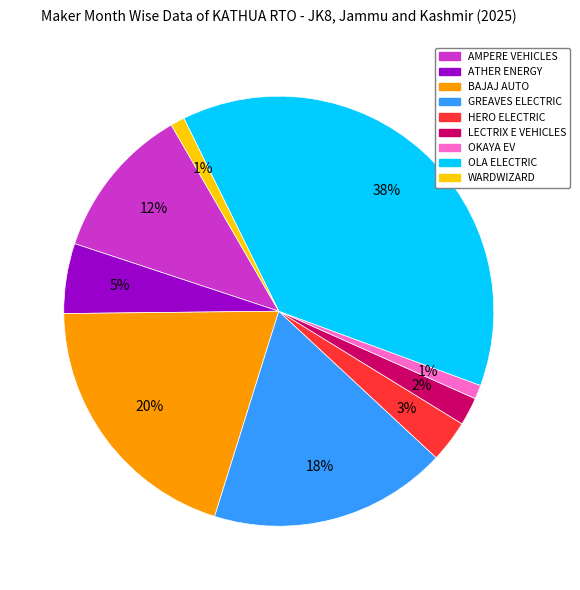

Which has a higher value, HERO ELECTRIC or BAJAJ AUTO?

BAJAJ AUTO